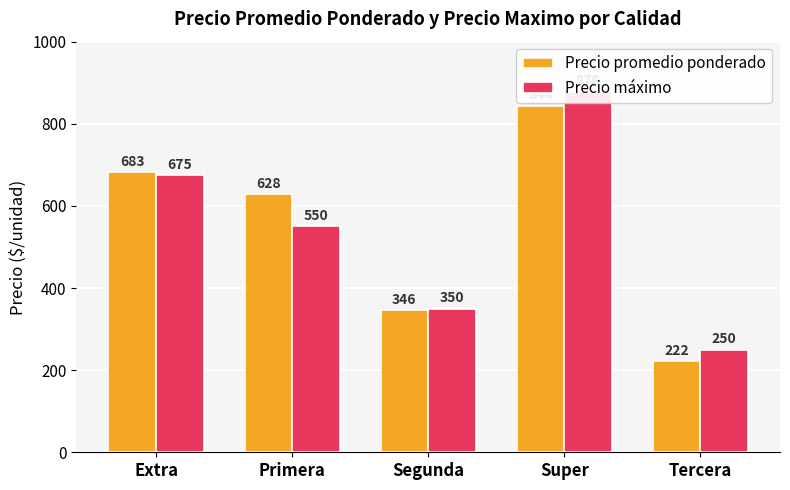

Which category has the highest value in the Precio máximo series?

Super